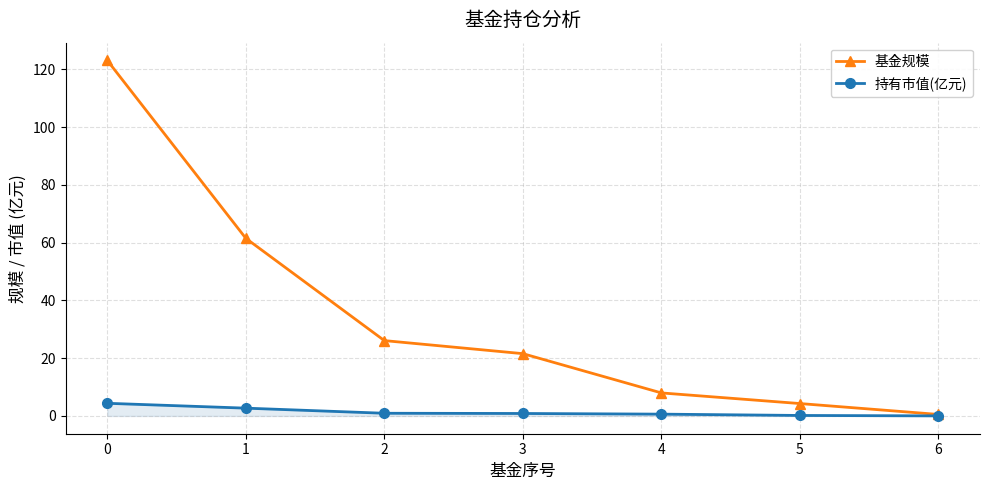

How many lines are shown in the chart?

2